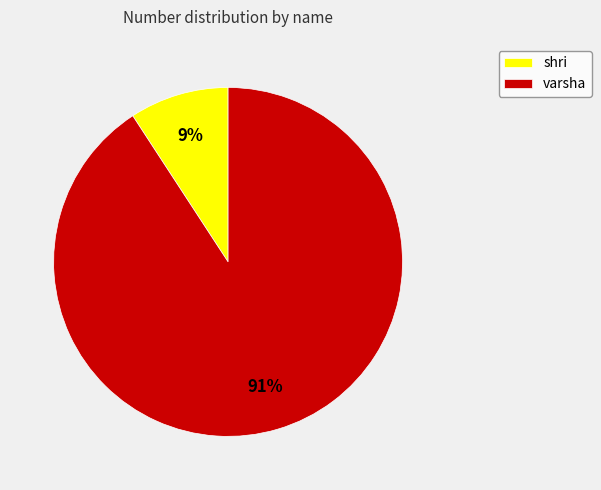

How many segments does this pie chart have?

2